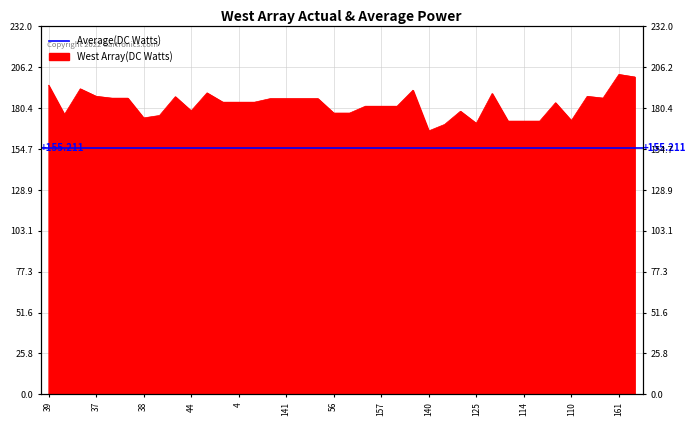

What is the average value?

182.8